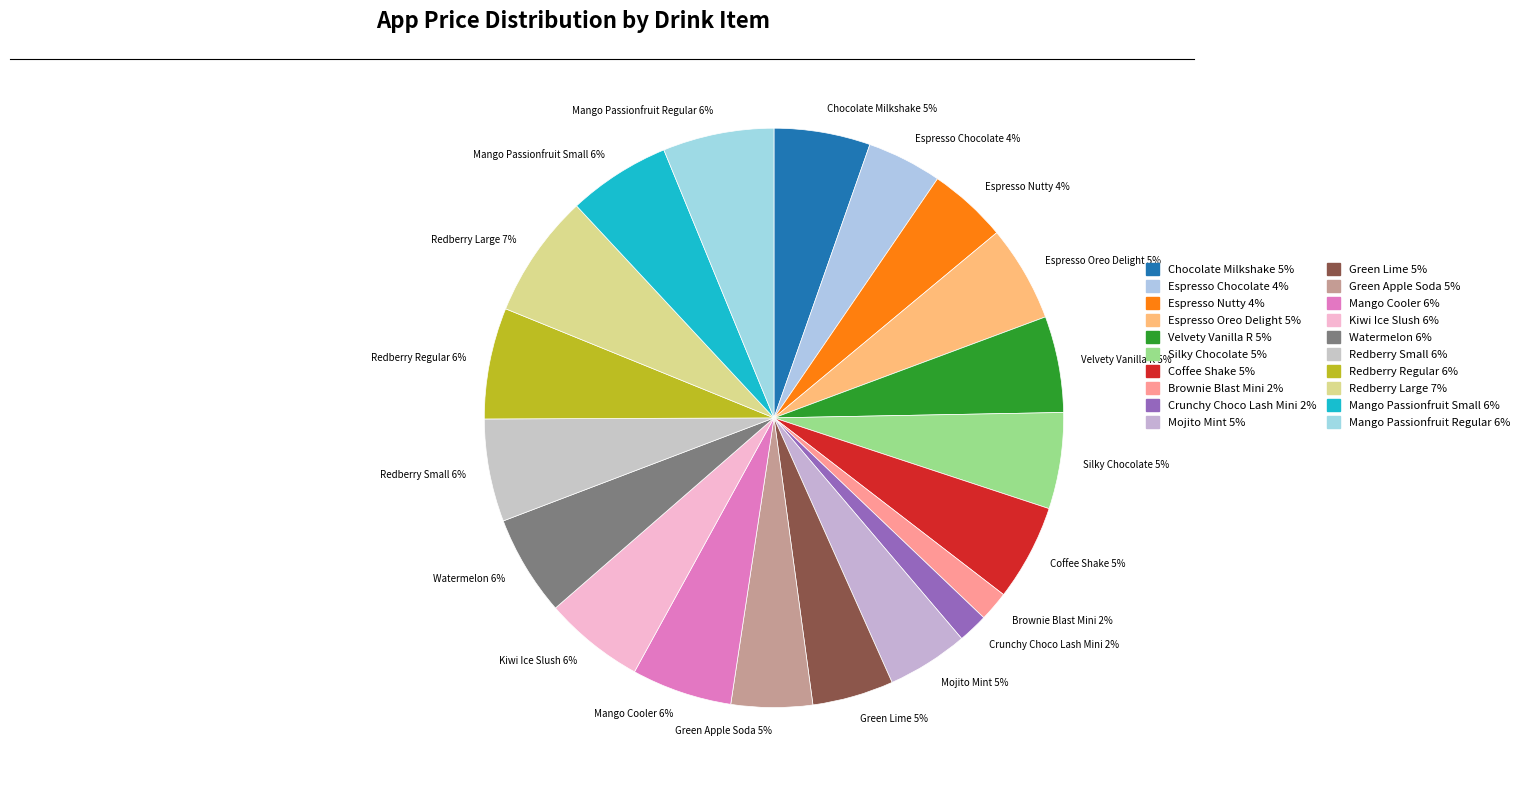

Approximately how many times larger is the value at Crunchy Choco Lash Mini 2% compared to Redberry Small 6%?

0.3